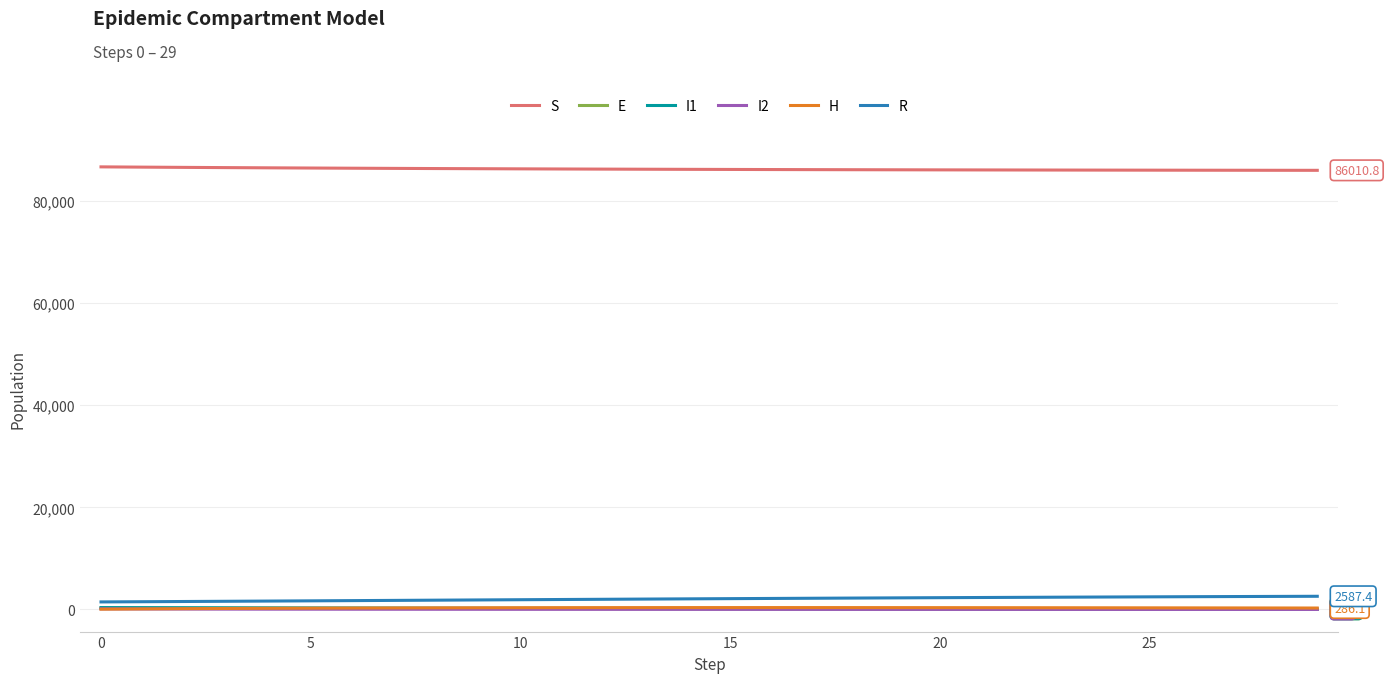

What is the greatest value displayed?

86689.1